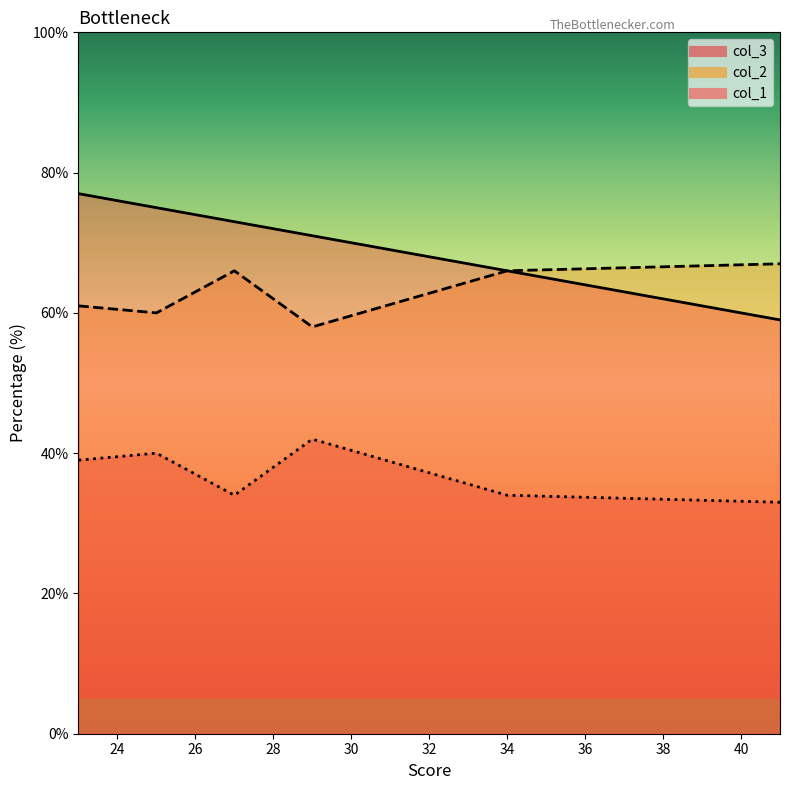

Count the number of data series in this chart.

3